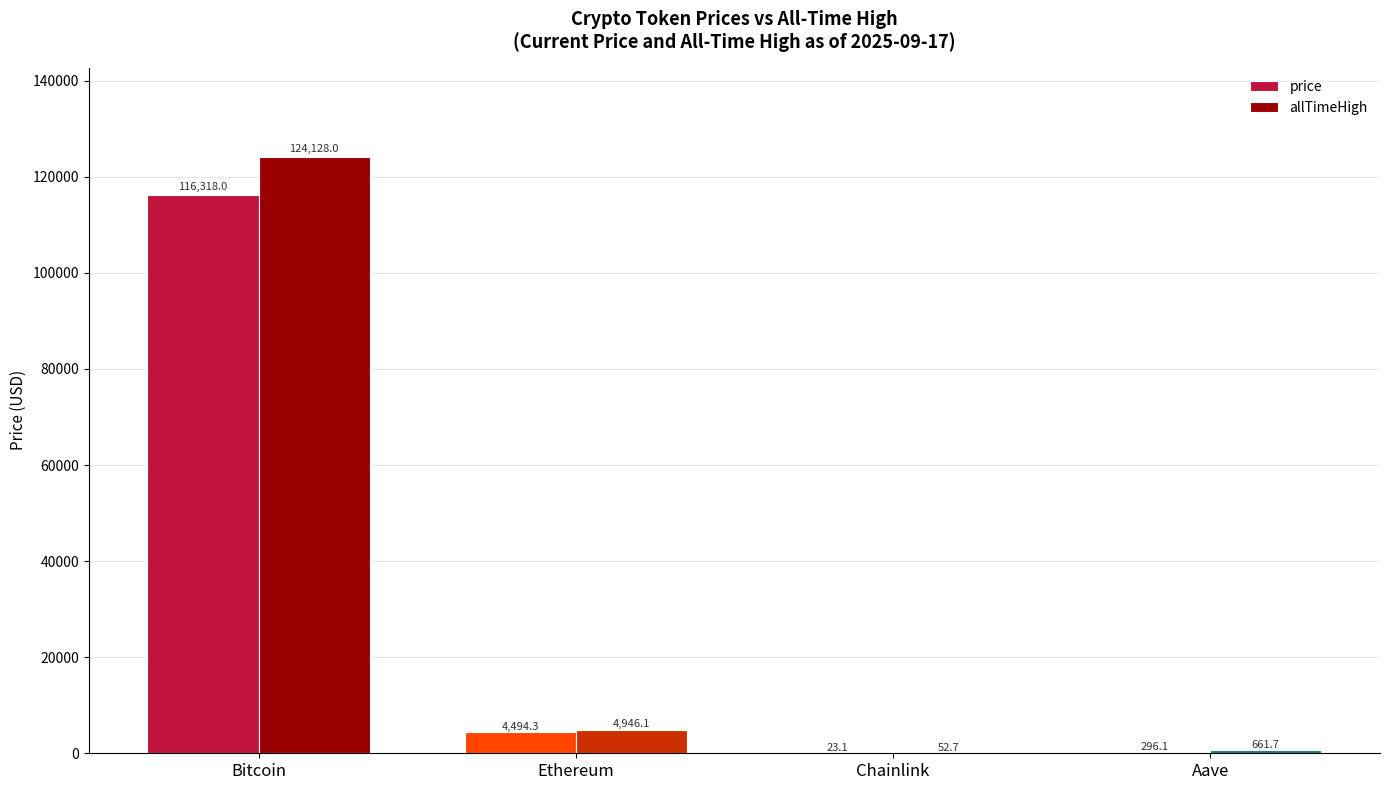

What is the maximum value for allTimeHigh?

124128.0